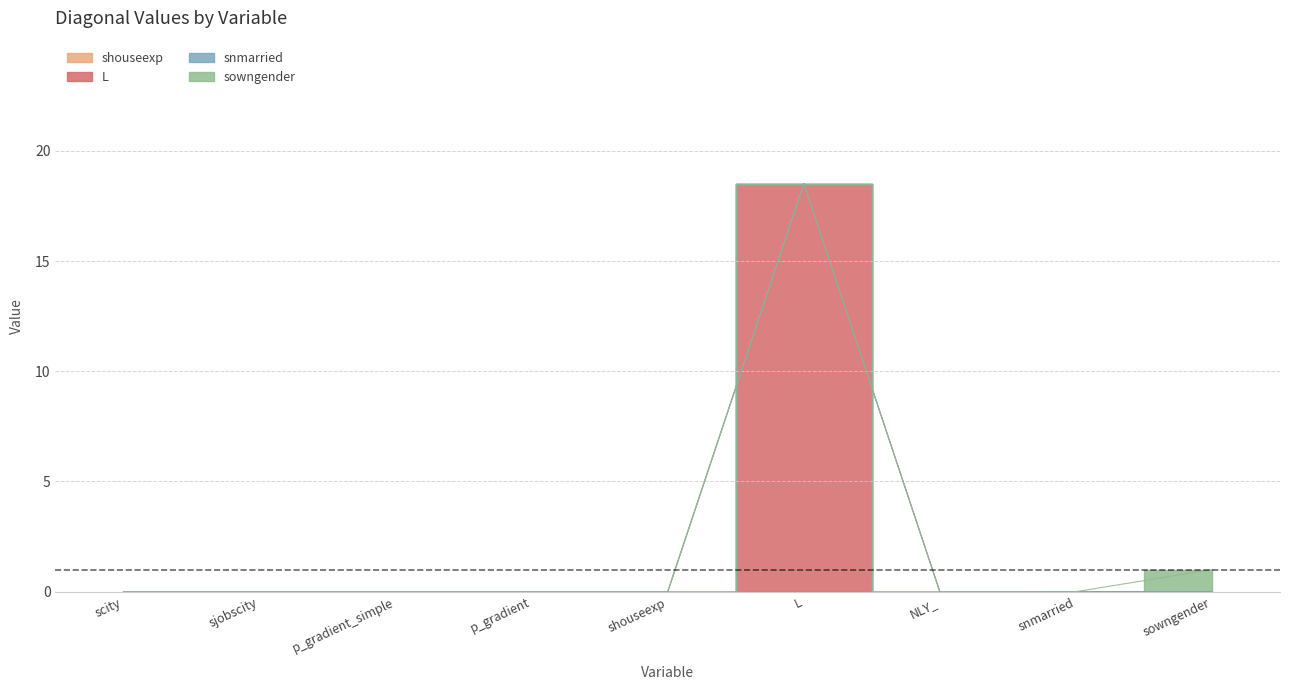

Reading right to left, extract all data points from this chart.

shouseexp: 0.0	0.0	0.0	0.0	0.0	0.0	0.0	0.0	0.0
L: 0.0	0.0	0.0	18.5	0.0	0.0	0.0	0.0	0.0
snmarried: 0.0	0.0	0.0	0.0	0.0	0.0	0.0	0.0	0.0
sowngender: 1.0	0.0	0.0	0.0	0.0	0.0	0.0	0.0	0.0